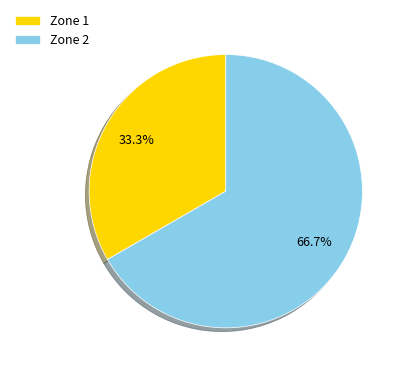

Which has a higher value, Zone 2 or Zone 1?

Zone 2